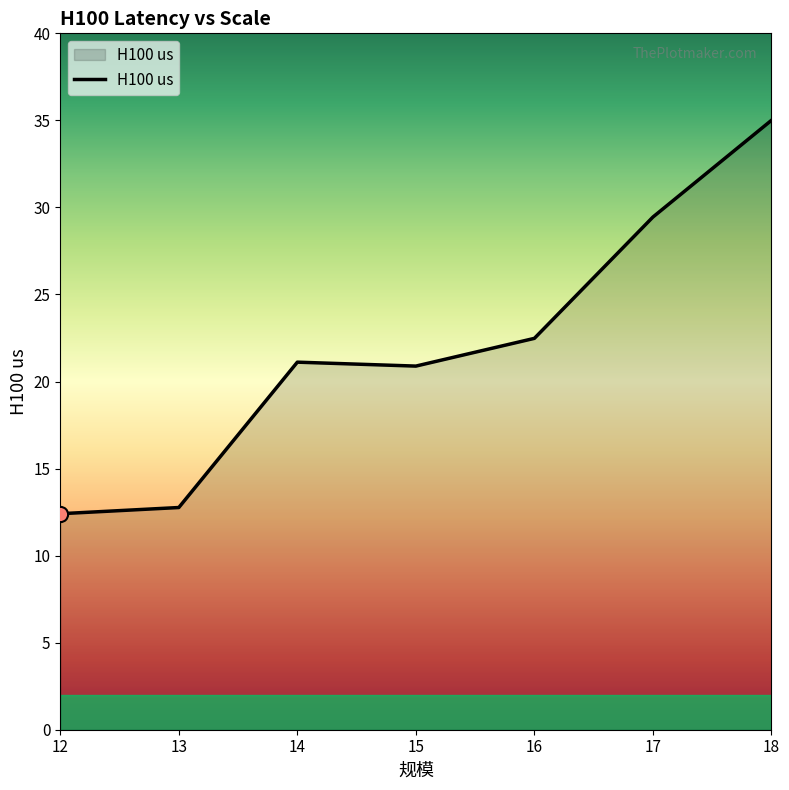

What is the ratio of the value at 17 to the value at 13?

2.3